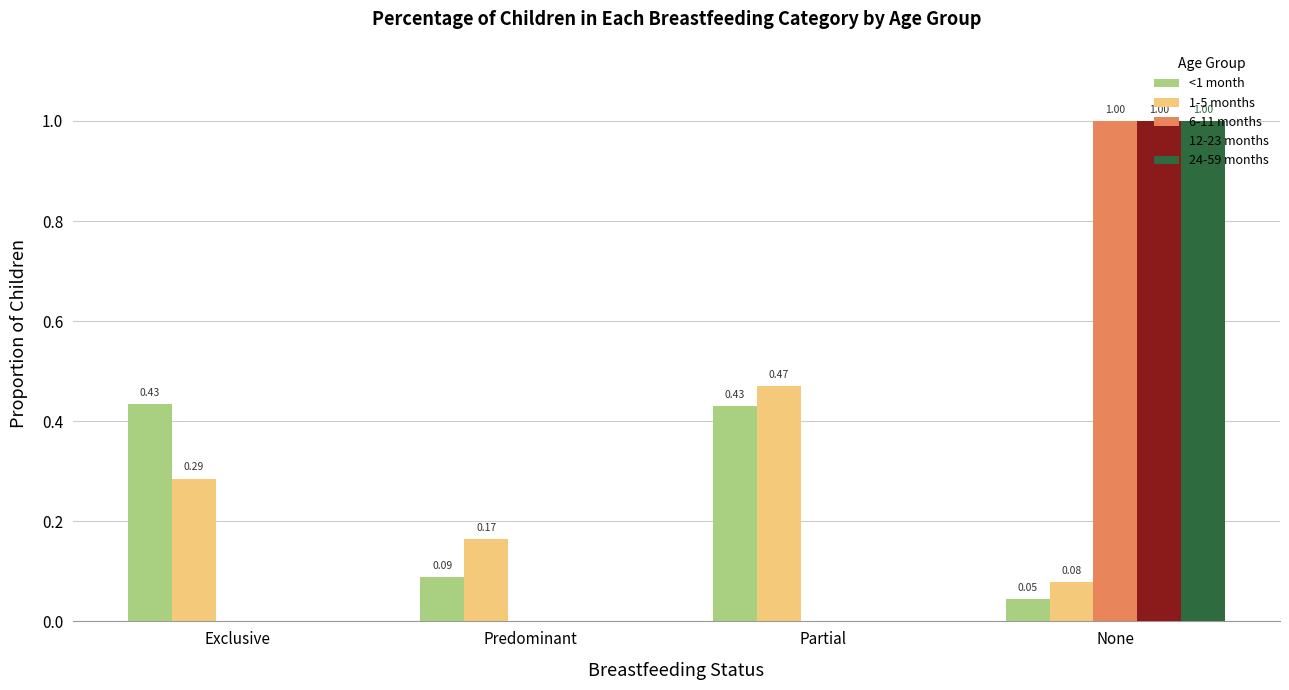

What is the sum of all 1-5 months values?

1.0